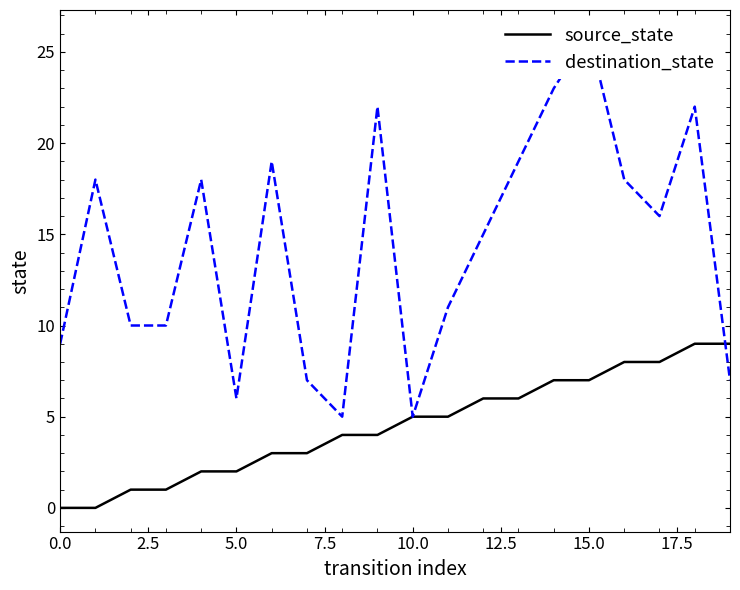

What is the maximum value for source_state?

9